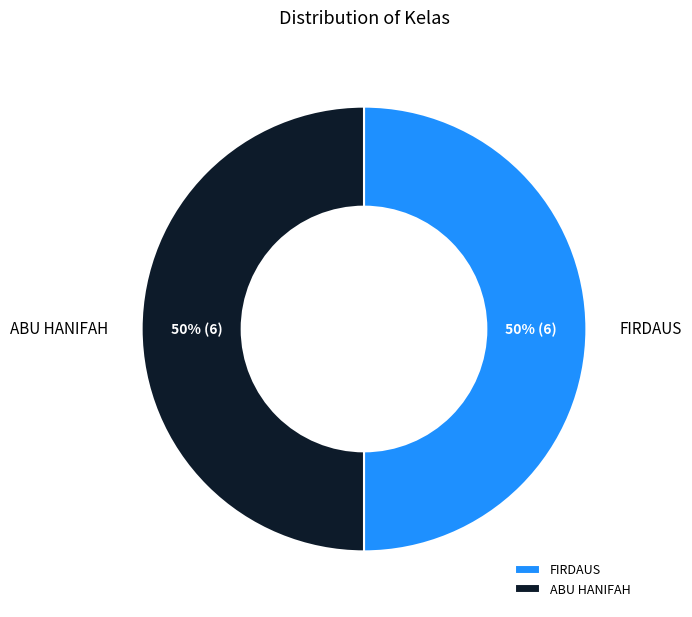

What percentage is the FIRDAUS slice, to the nearest percent?

50%